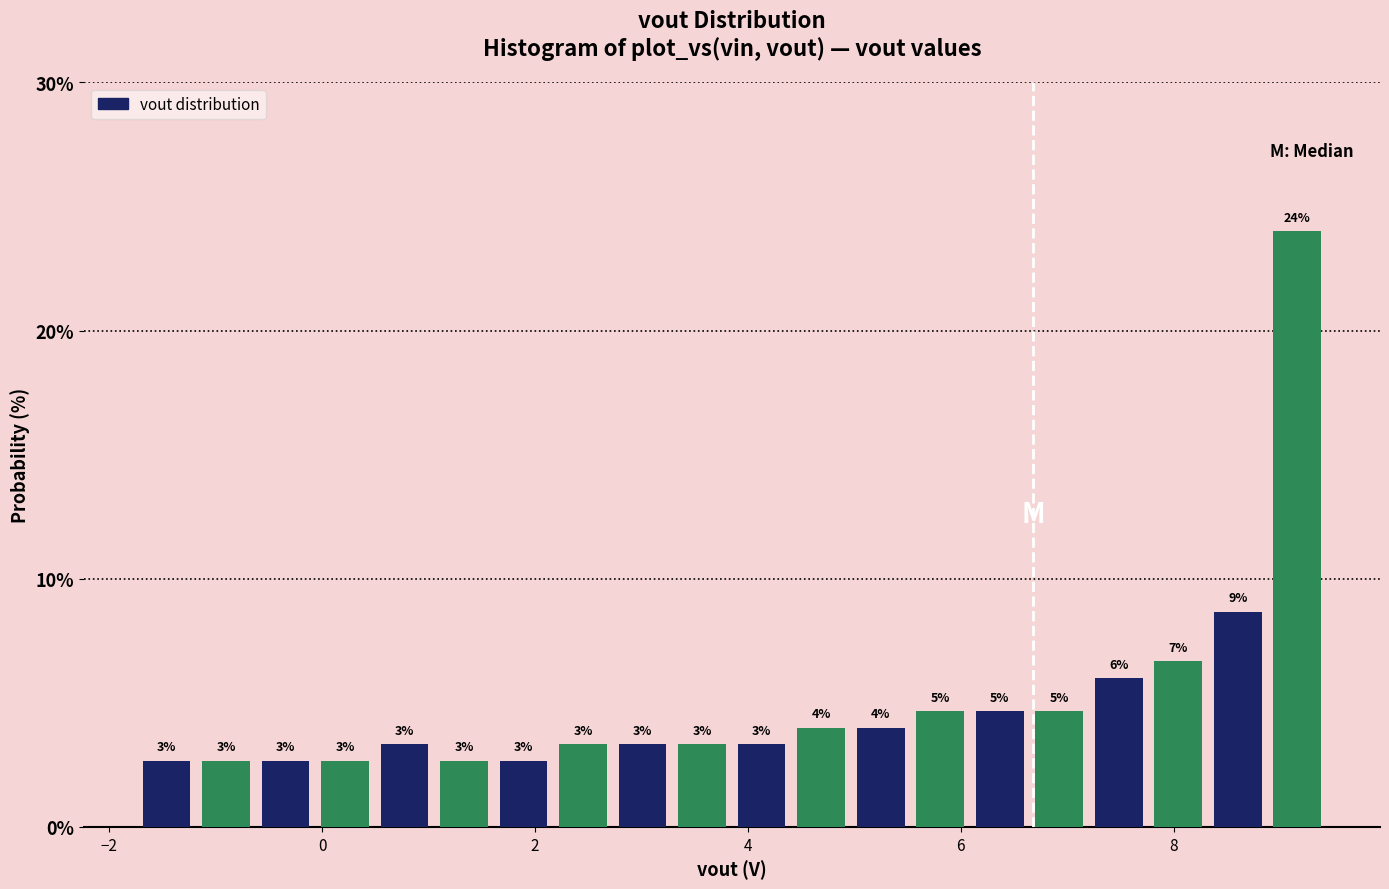

Around what value on the x-axis is the tallest bar? Give the approximate position of its centre, as read against the axis.

9.2